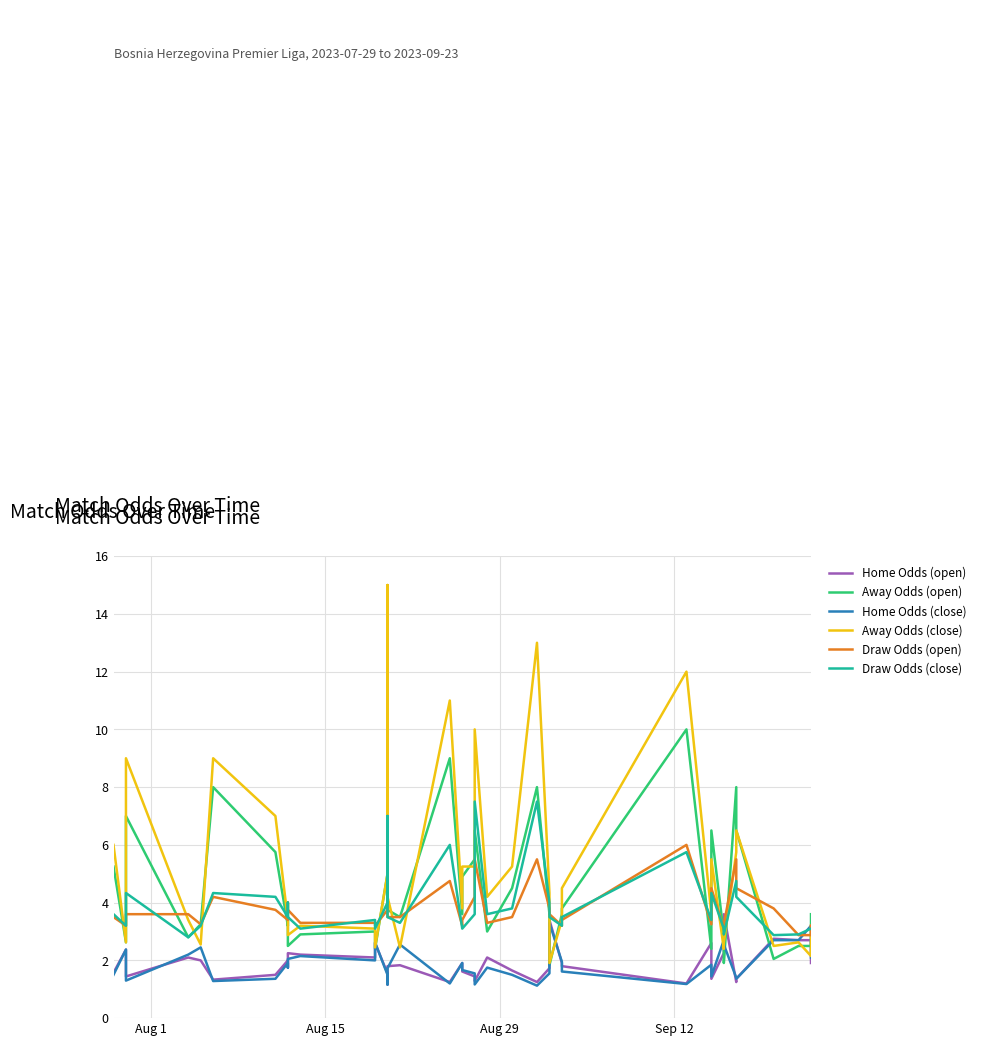

Count the number of categories in the chart.

40